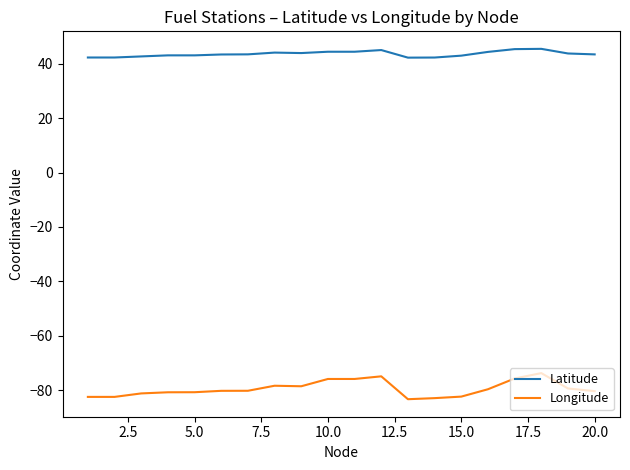

True or false: Latitude and Longitude cross at least once.

False